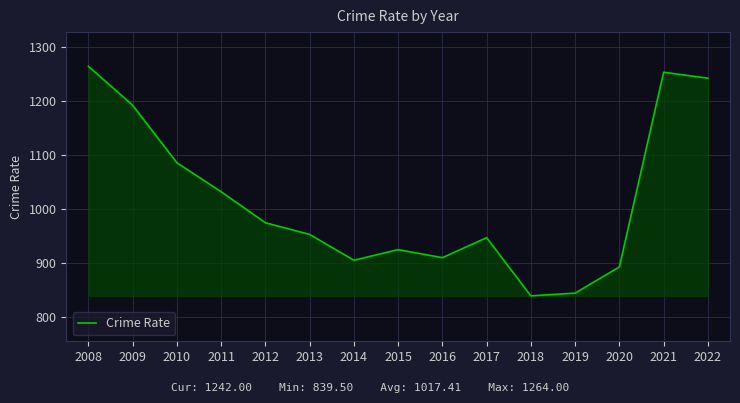

At which label is the value closest to 1051?

2011